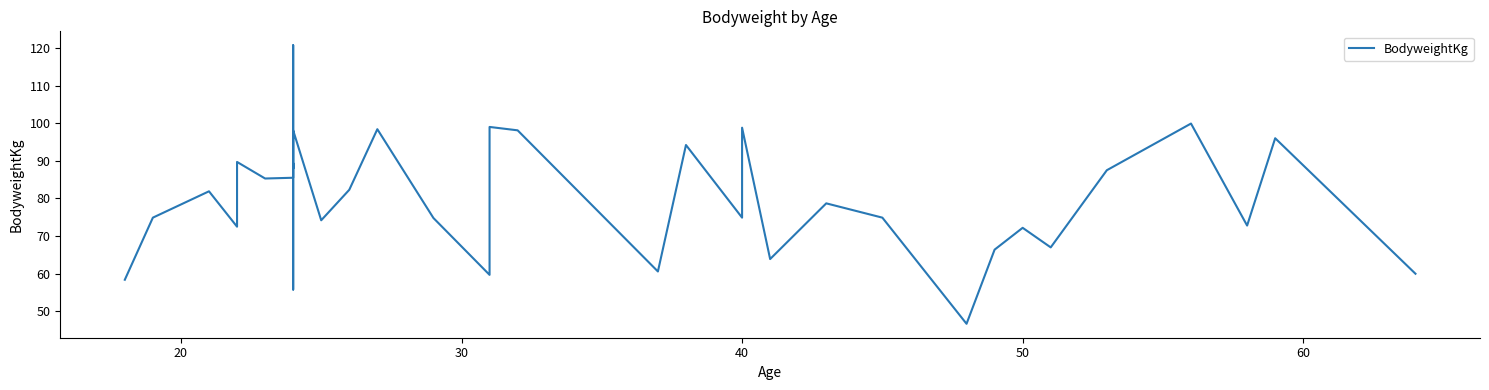

How many points are lower than both their immediate neighbors (excluding endpoints)?

10